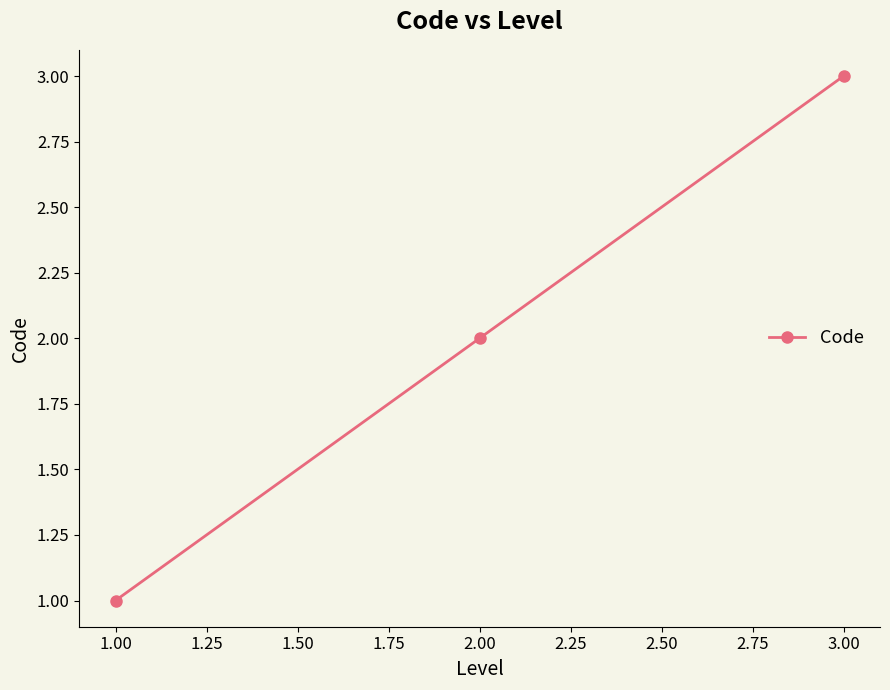

Rank the categories by value from lowest to highest.

1.00, 2.00, 3.00